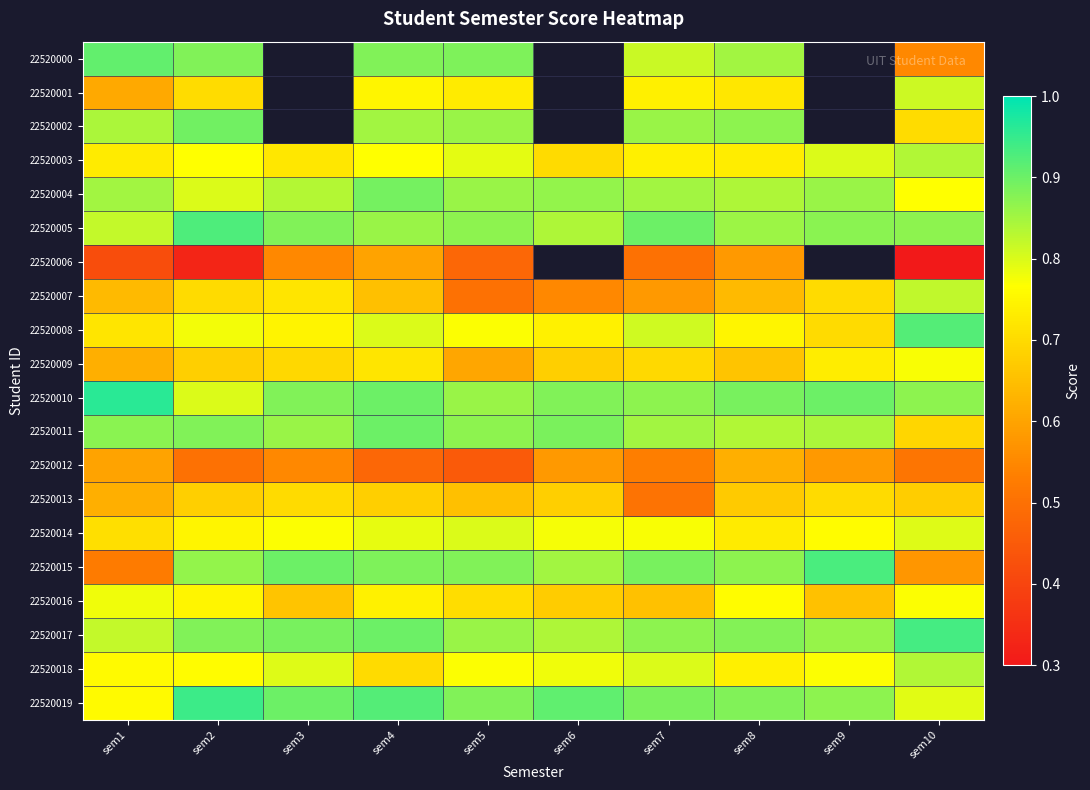

At how many categories does at least one series exceed 0?

10